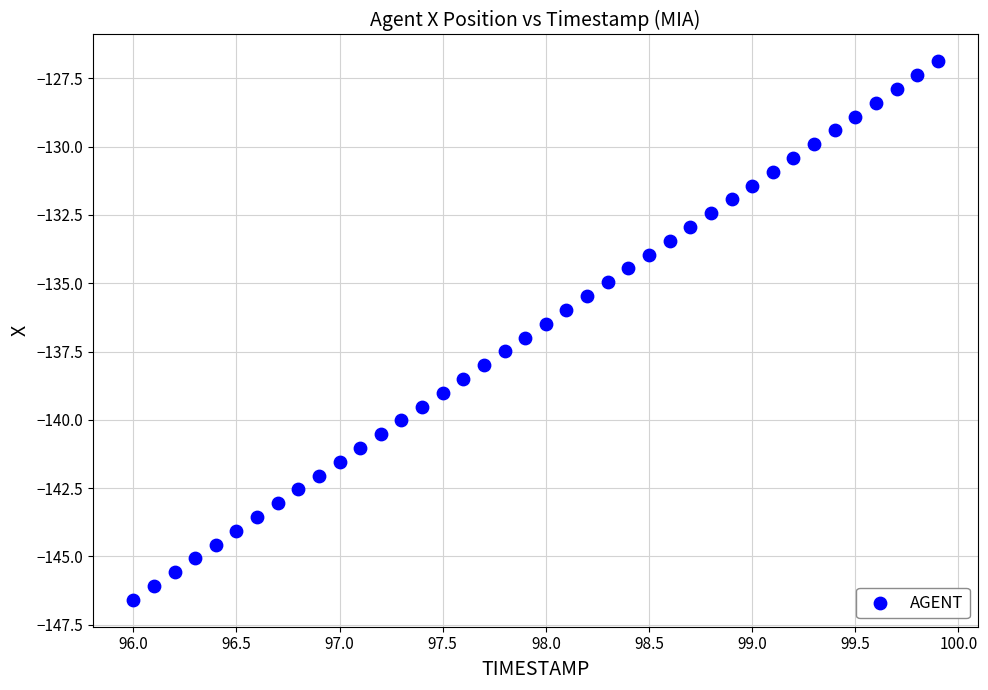

What is the range of Y values (max minus min)?

19.7